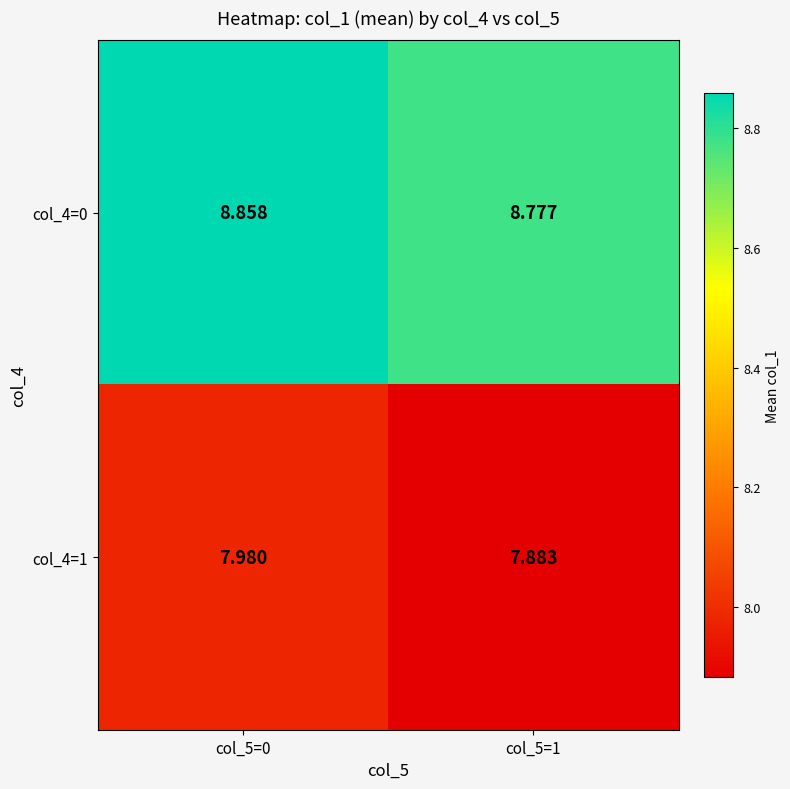

Is the value of col_4=0 at col_5=0 greater than the value of col_4=1 at col_5=1?

Yes